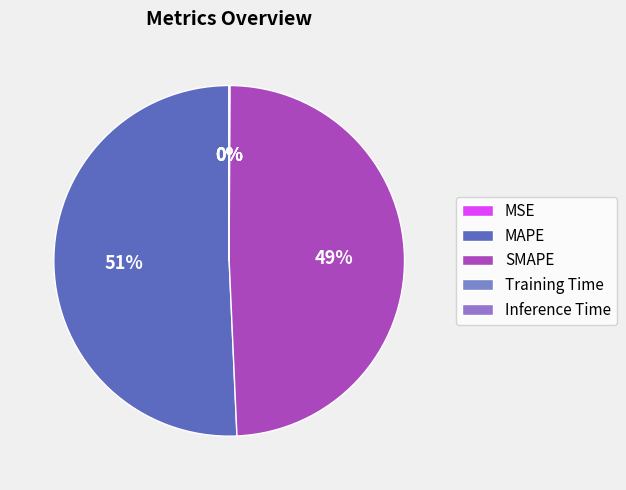

Which category has the smallest portion of the pie?

MSE